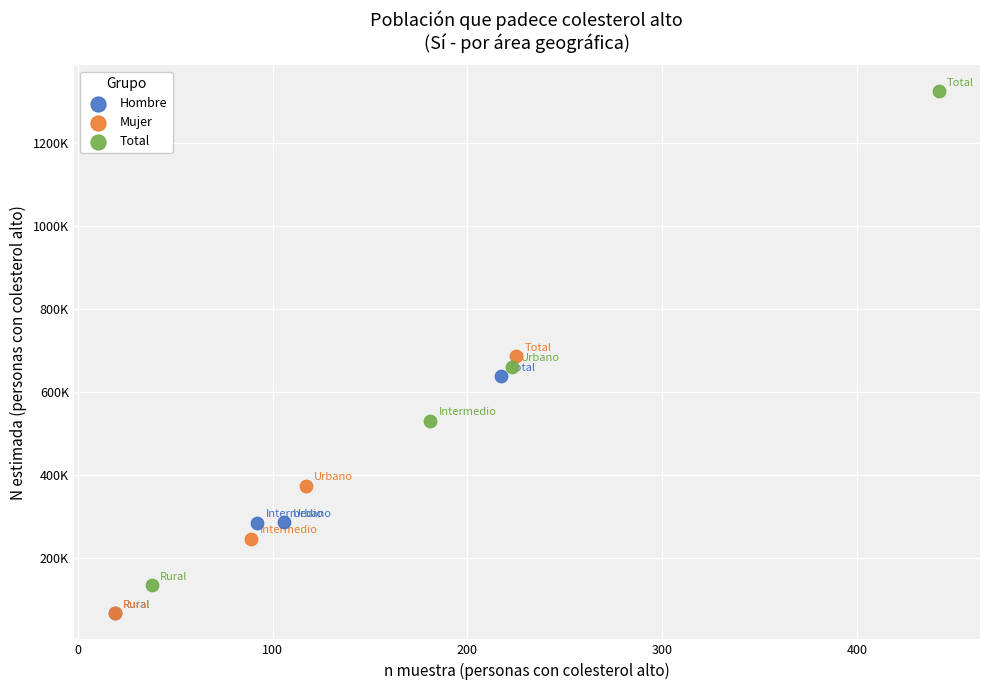

Which series has the largest Y range (max minus min)?

Total